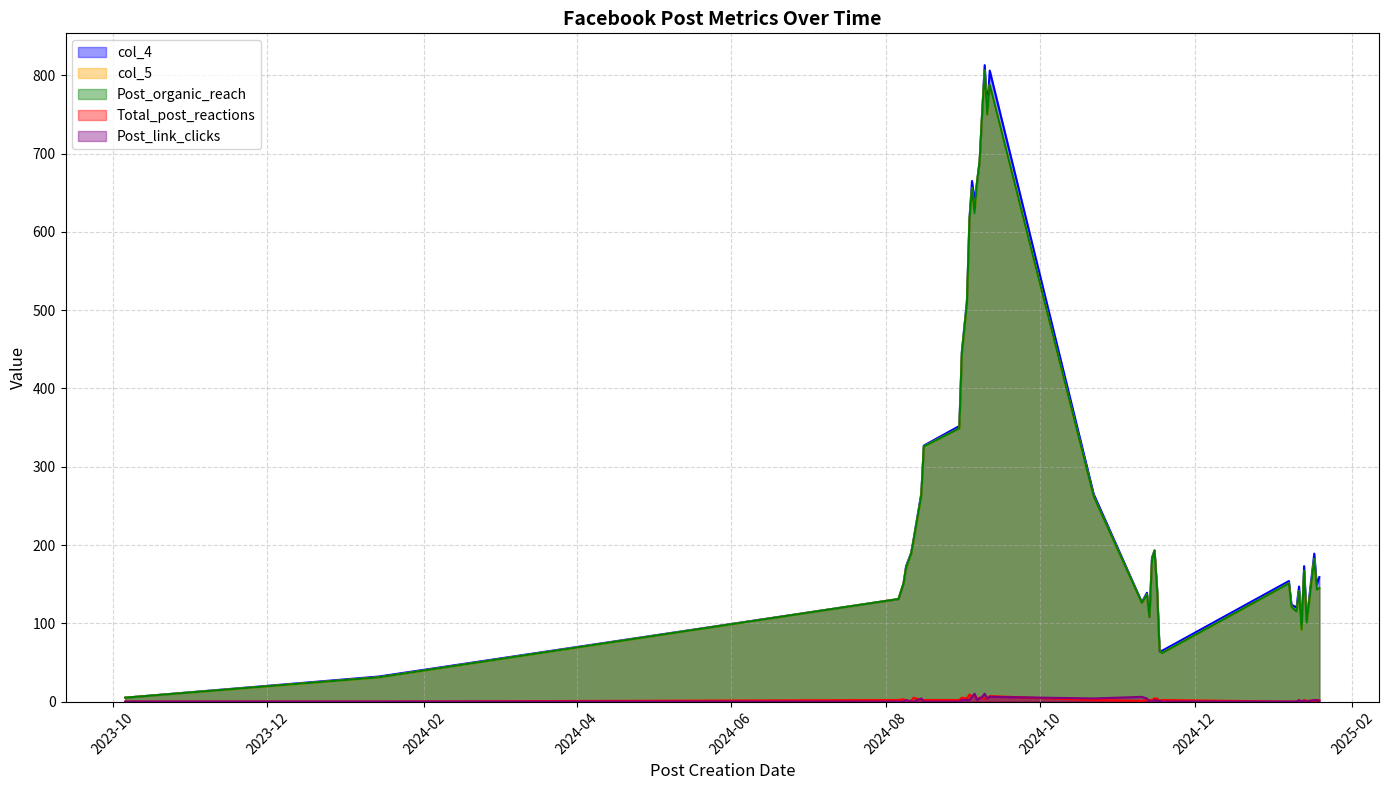

What is the difference between the maximum and minimum values in the Post_organic_reach series?

801